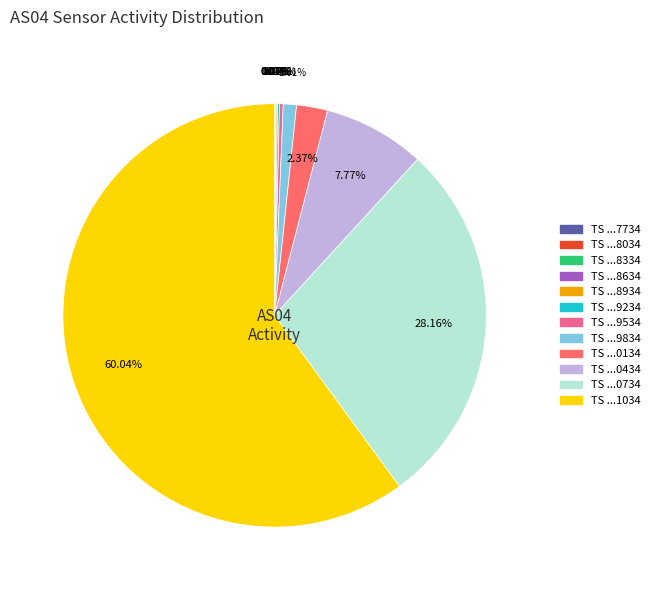

Is there any slice that represents more than half of the pie?

Yes